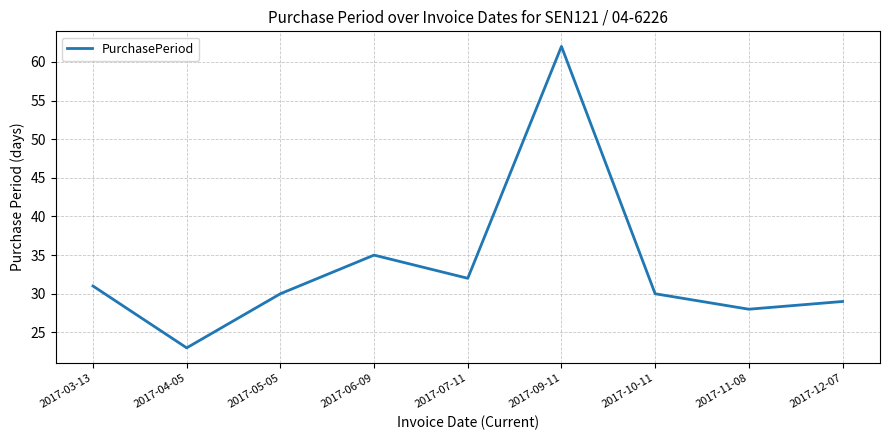

What is the minimum value shown in the chart?

23